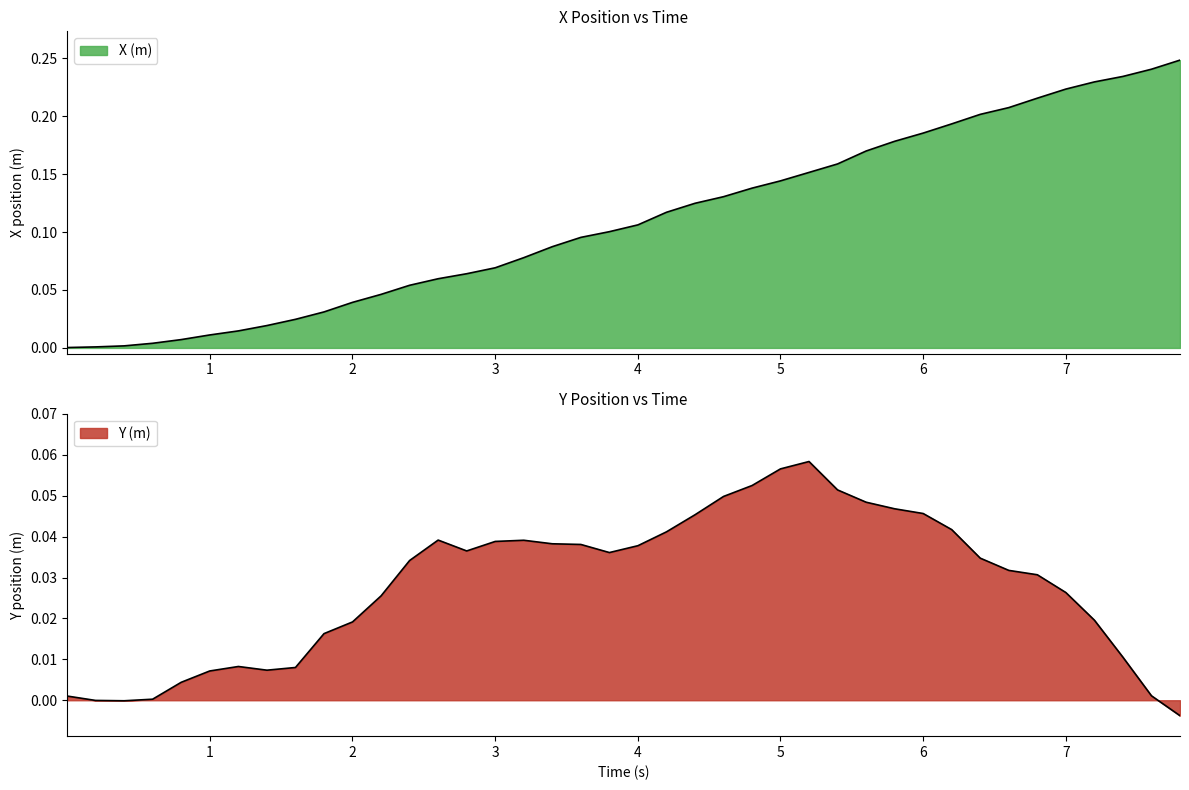

Reading left to right, extract all data points from this chart.

X (m): 0.0	0.0	0.0	0.0	0.0	0.0	0.0	0.0	0.0	0.0	0.0	0.0	0.1	0.1	0.1	0.1	0.1	0.1	0.1	0.1	0.1	0.1	0.1	0.1	0.1	0.1	0.2	0.2	0.2	0.2	0.2	0.2	0.2	0.2	0.2	0.2	0.2	0.2	0.2	0.2
Y (m): 0.0	-0.0	-0.0	0.0	0.0	0.0	0.0	0.0	0.0	0.0	0.0	0.0	0.0	0.0	0.0	0.0	0.0	0.0	0.0	0.0	0.0	0.0	0.0	0.0	0.1	0.1	0.1	0.1	0.0	0.0	0.0	0.0	0.0	0.0	0.0	0.0	0.0	0.0	0.0	-0.0